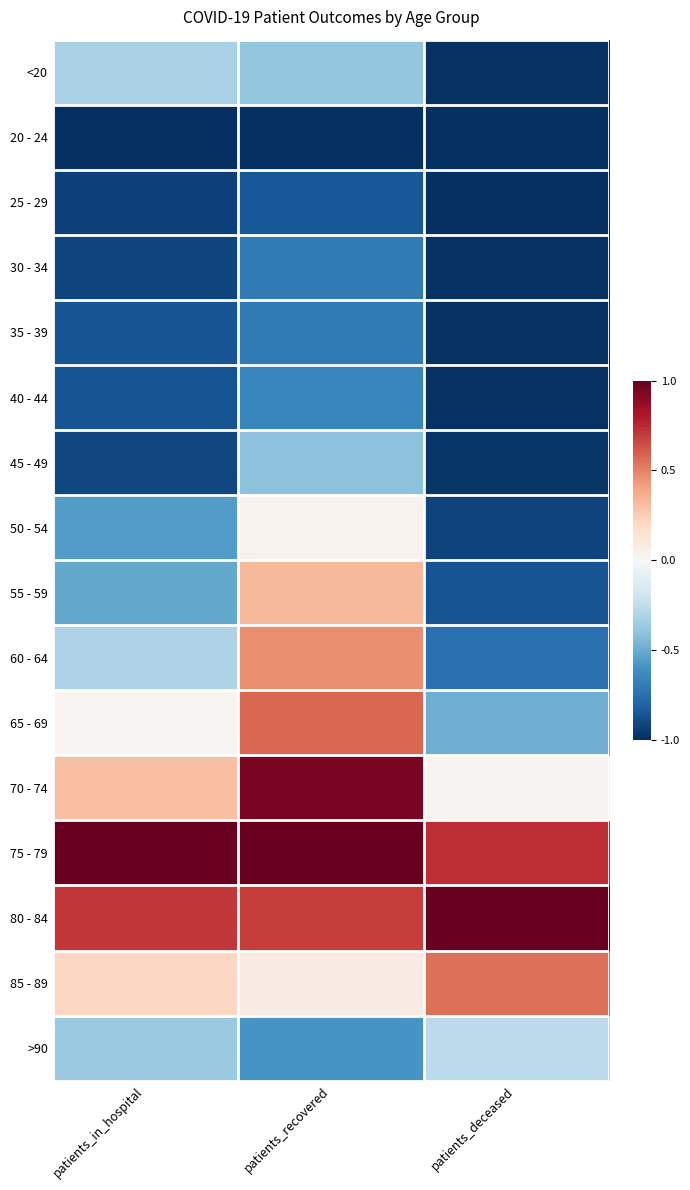

What is the total value across all series at patients_deceased?

-7.9